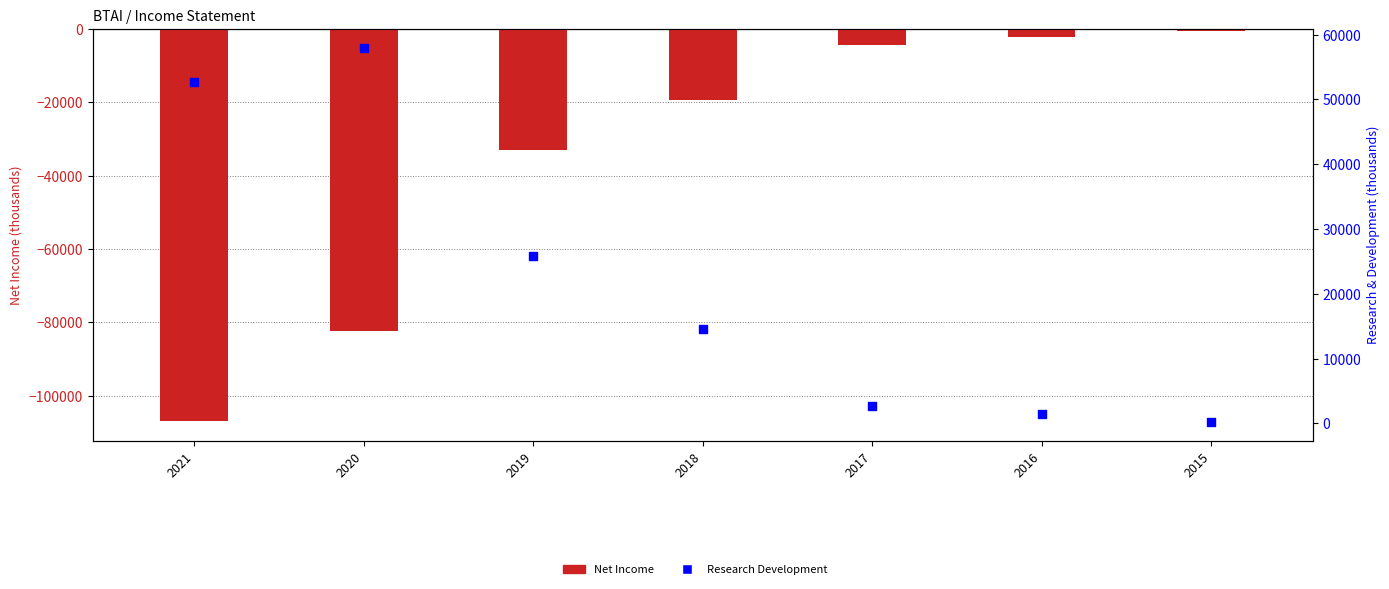

At which category is the sum across all series the highest?

2015